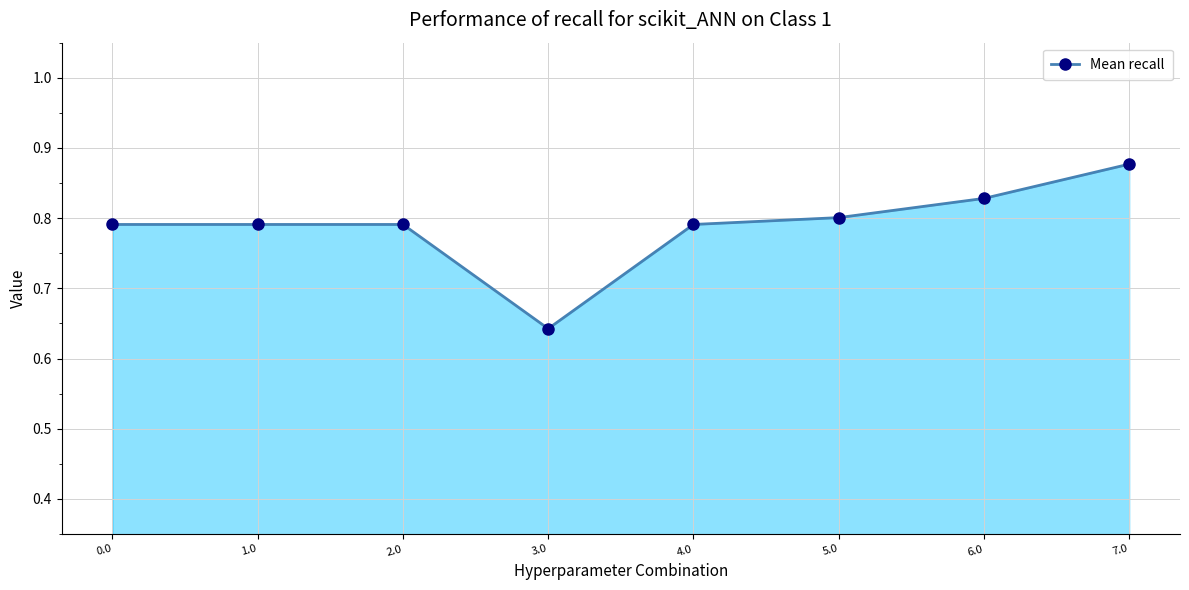

At which category does the chart reach its minimum across all series?

3.0